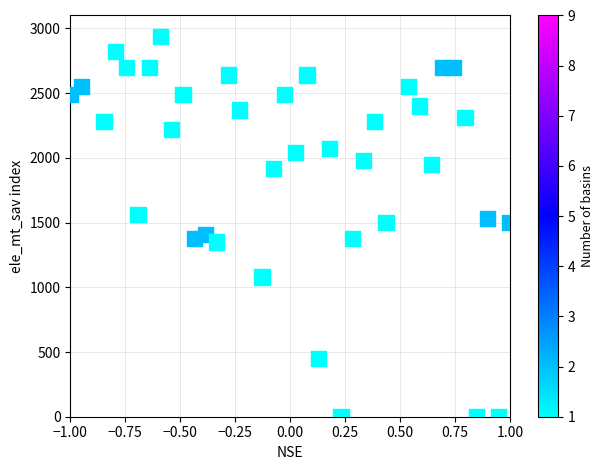

What is the range of Y values (max minus min)?

2940